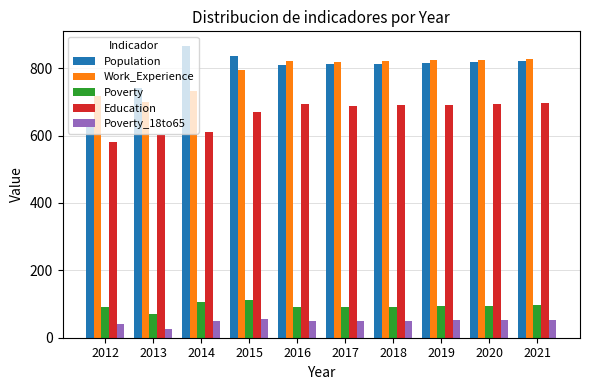

What is the difference between the maximum and minimum values in the Poverty series?

43